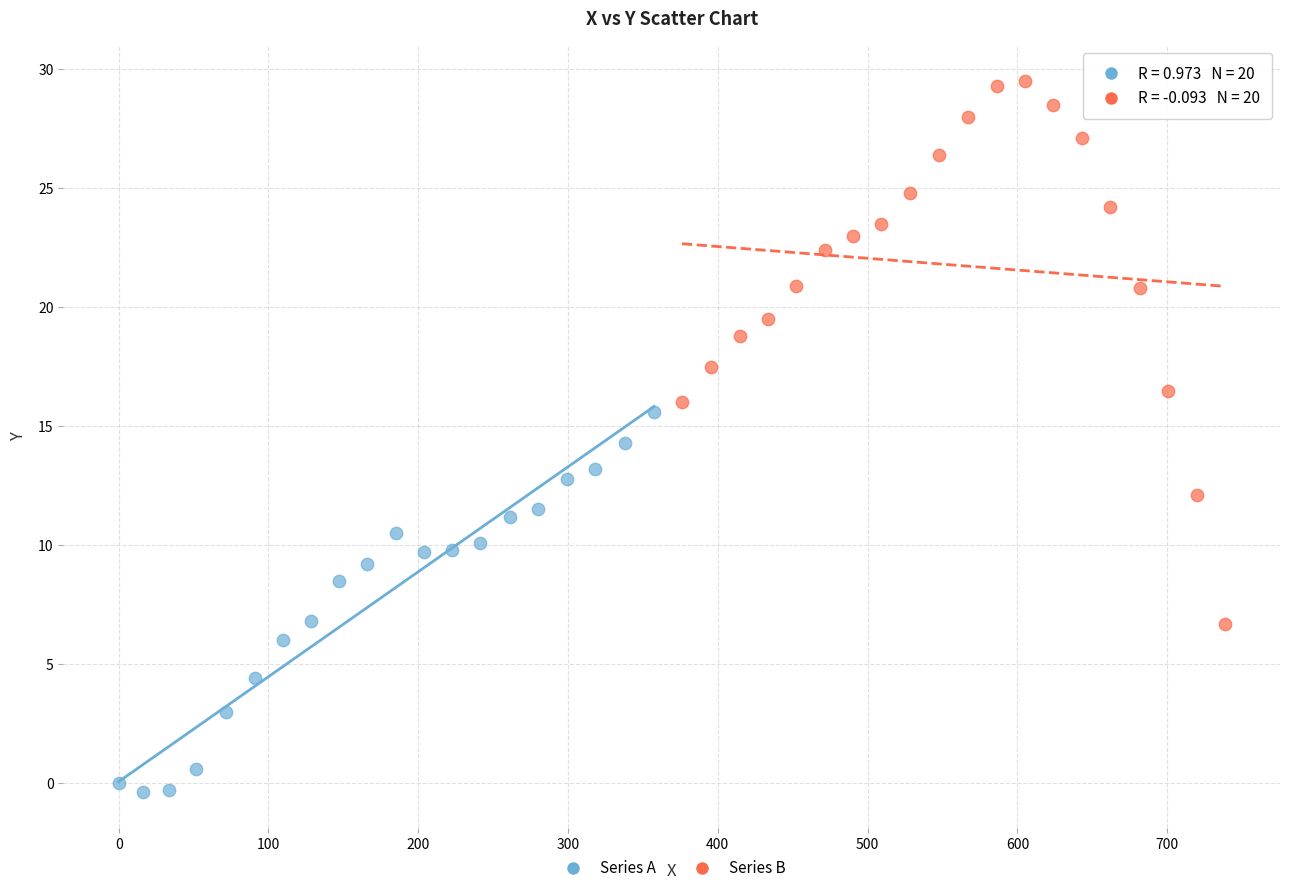

Which series has the largest Y range (max minus min)?

Series B